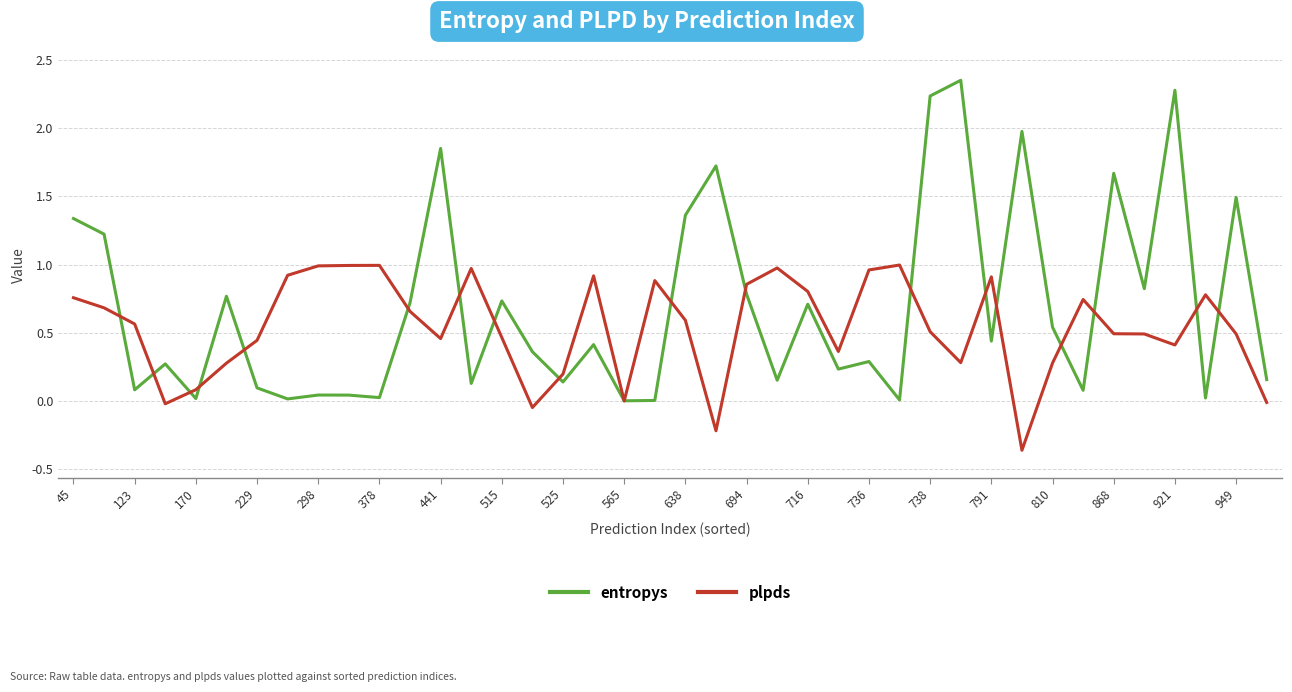

Rank the series by their maximum value, from lowest to highest.

plpds, entropys